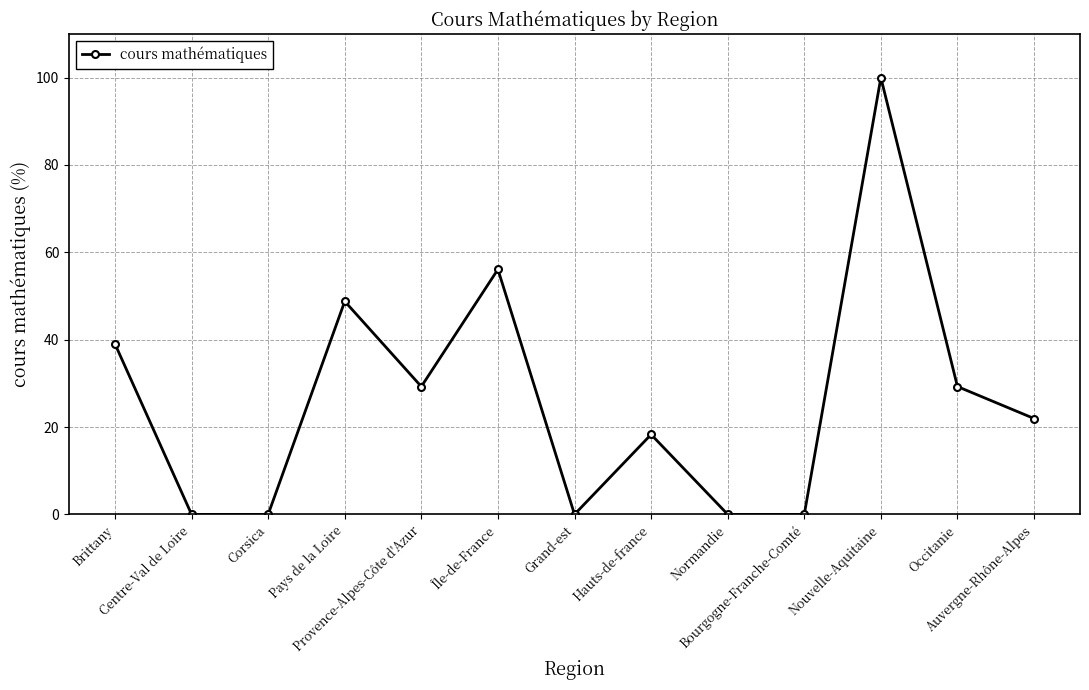

Reading left to right, list all the values displayed in this chart.

Brittany=39.0	Centre-Val de Loire=0.0	Corsica=0.0	Pays de la Loire=48.8	Provence-Alpes-Côte d'Azur=29.3	Île-de-France=56.1	Grand-est=0.0	Hauts-de-france=18.3	Normandie=0.0	Bourgogne-Franche-Comté=0.0	Nouvelle-Aquitaine=100.0	Occitanie=29.3	Auvergne-Rhône-Alpes=22.0